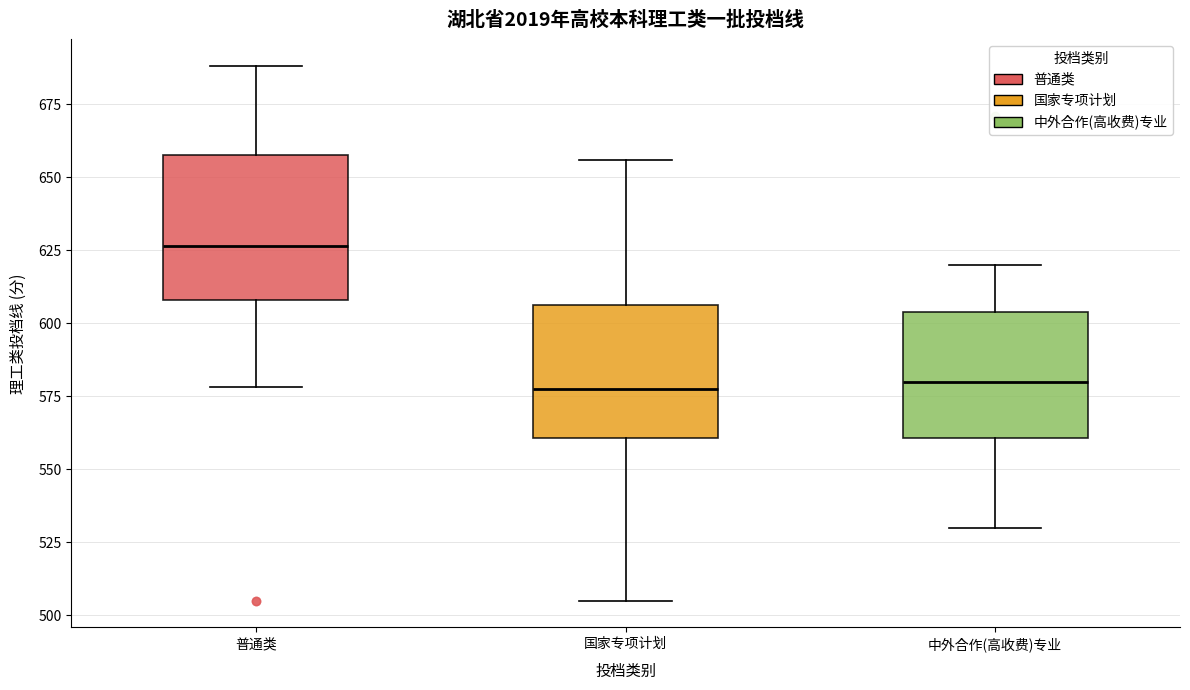

Reading left to right, read every box against the y-axis: the position of its median line, the range the box covers, and the ends of its whiskers. The values are not printed on the chart, so give them approximately, as read against the axis.

普通类: median 625, box 610 to 660, whiskers 580 to 690
国家专项计划: median 580, box 560 to 605, whiskers 505 to 655
中外合作(高收费)专业: median 580, box 560 to 605, whiskers 530 to 620